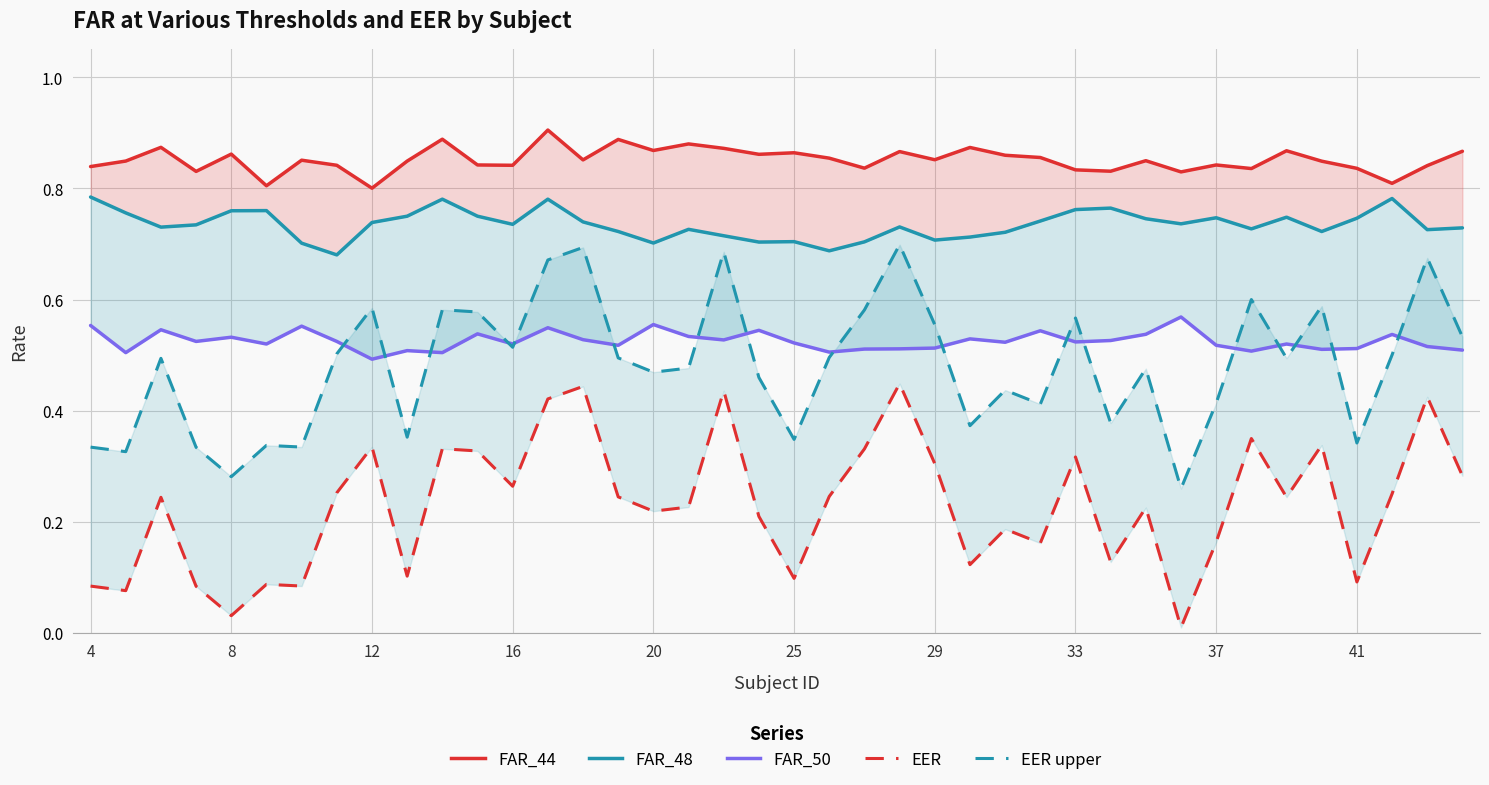

How many EER upper values are between 0 and 1?

40